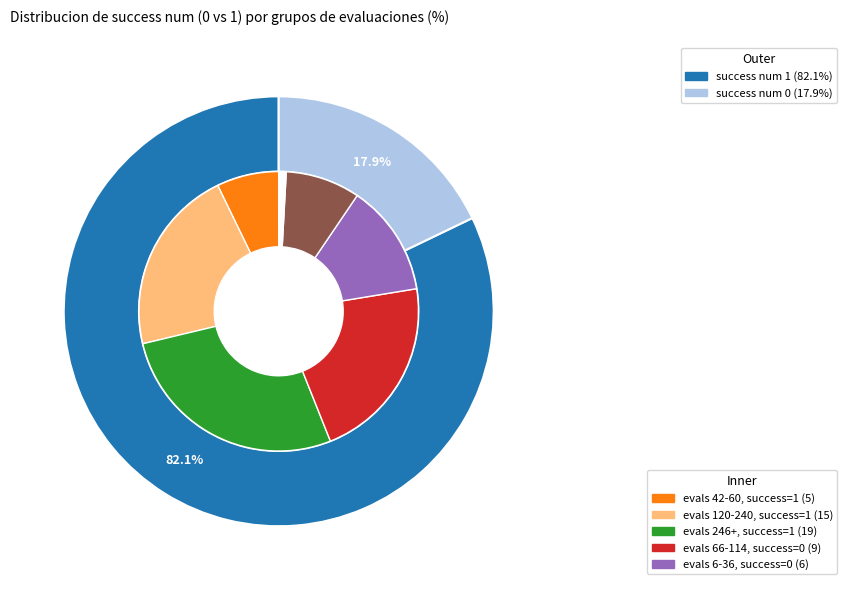

What is the smallest slice in the pie chart?

success_0